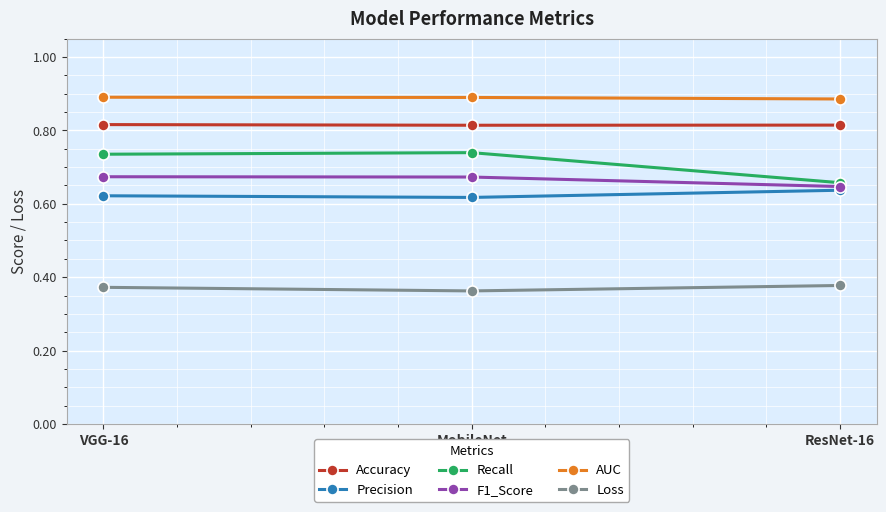

List the series in order of their peak value, highest first.

AUC, Accuracy, Recall, F1_Score, Precision, Loss